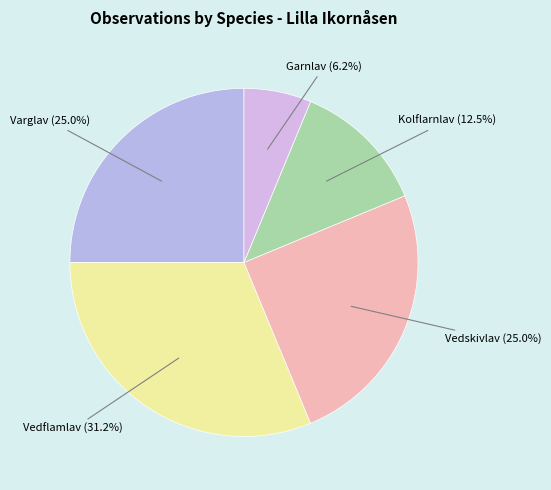

The Garnlav slice represents 21% of the pie. True or false?

False